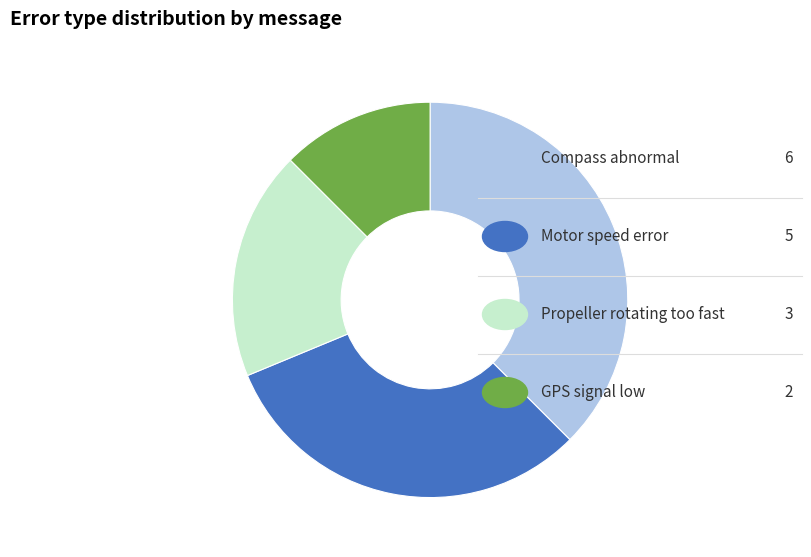

Is there a majority slice in this chart?

No